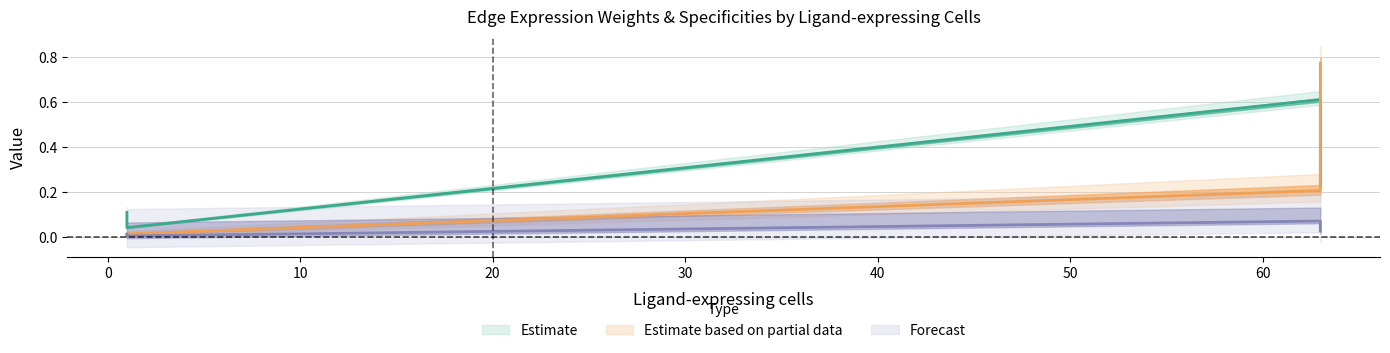

How many lines are shown in the chart?

3